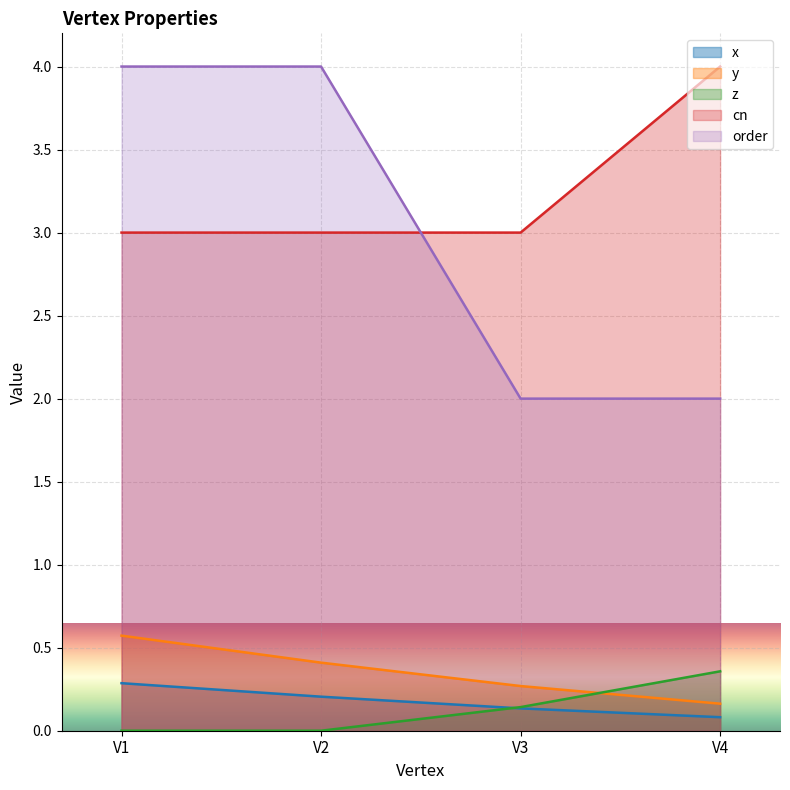

What is the sum of all order values?

12.0